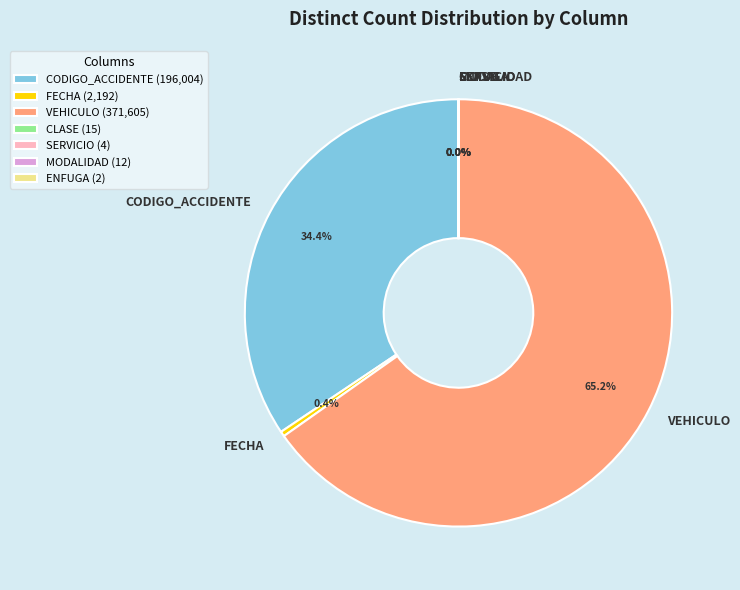

Which category has the biggest portion of the pie?

VEHICULO